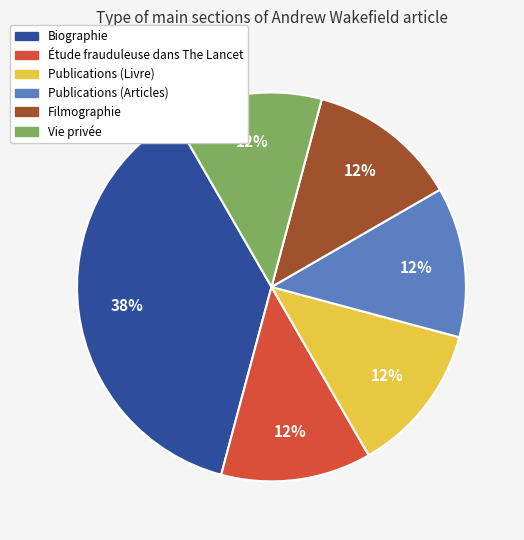

Is there a majority slice in this chart?

No